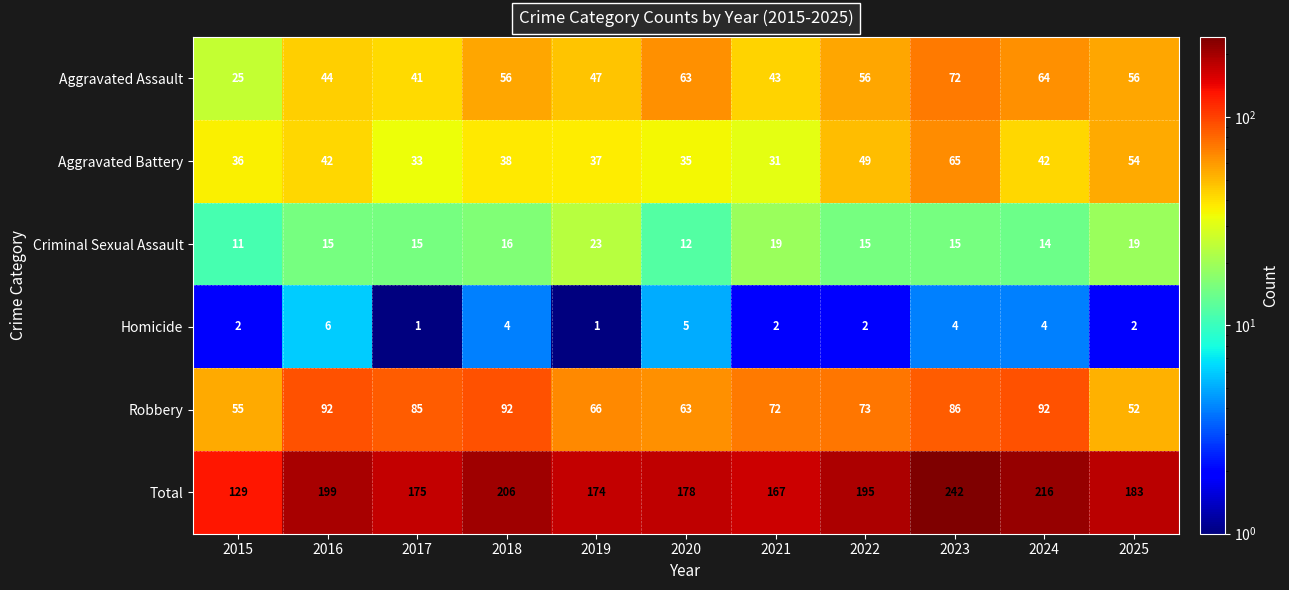

Which series has the largest total across all categories?

Total